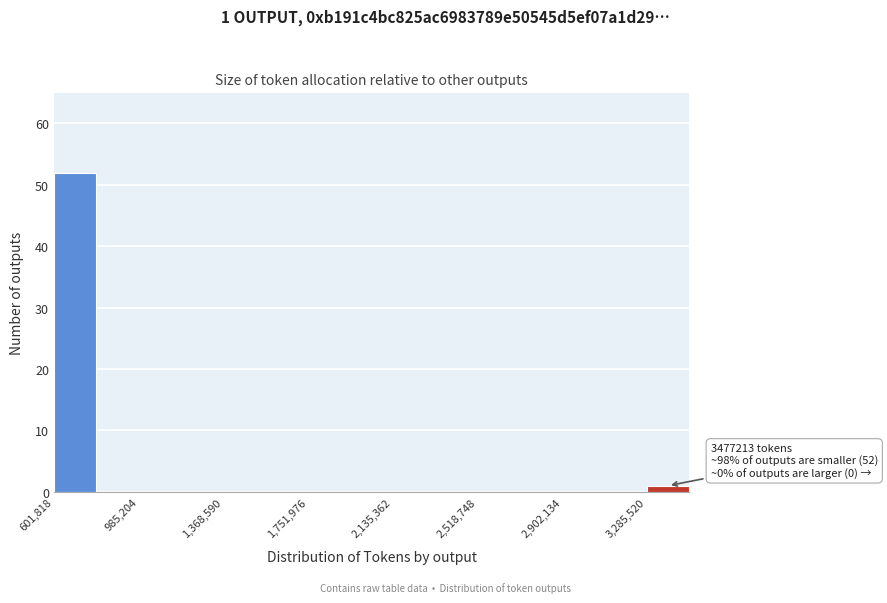

Read against the x-axis, roughly where is the centre of the tallest bar?

700000